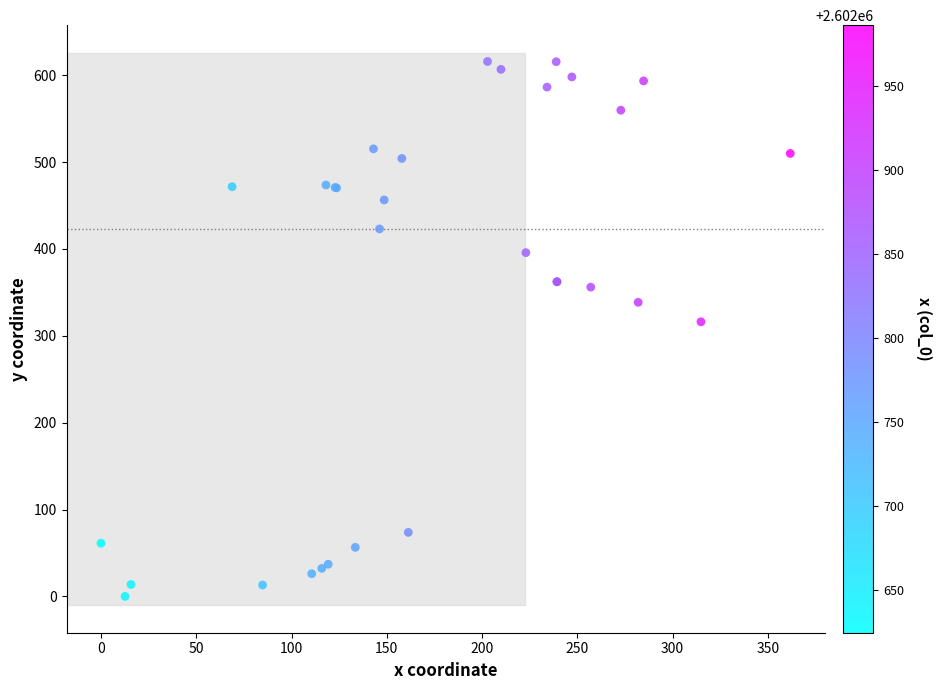

What Y value in the scatter plot is closest to 307?

316.1